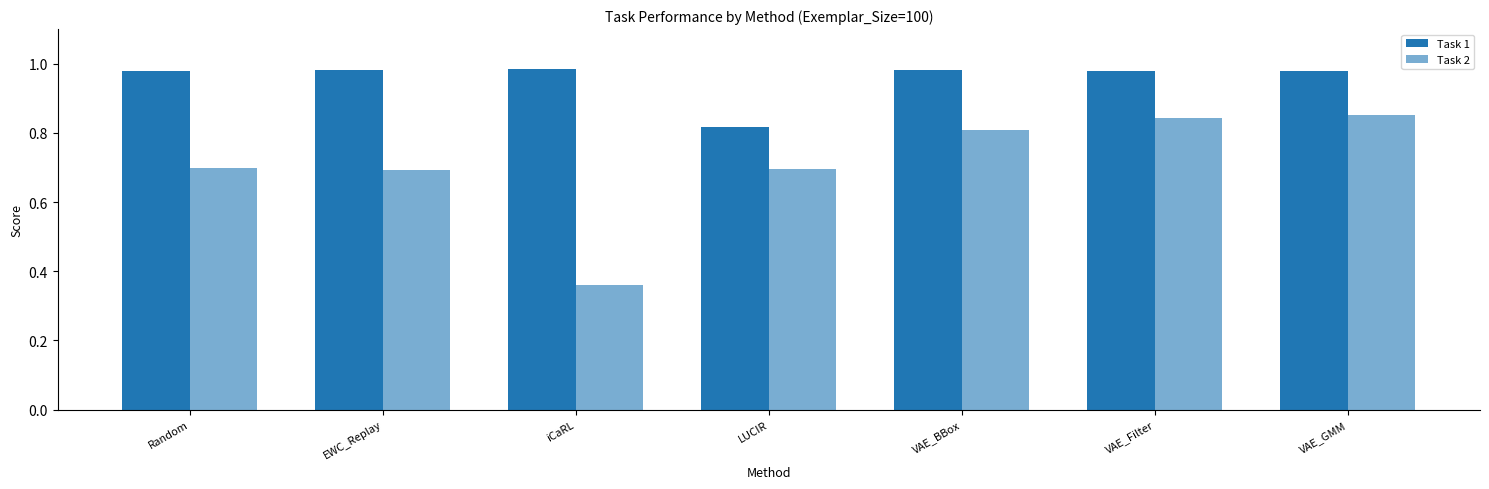

Read the Task 1 value at VAE_BBox.

1.0